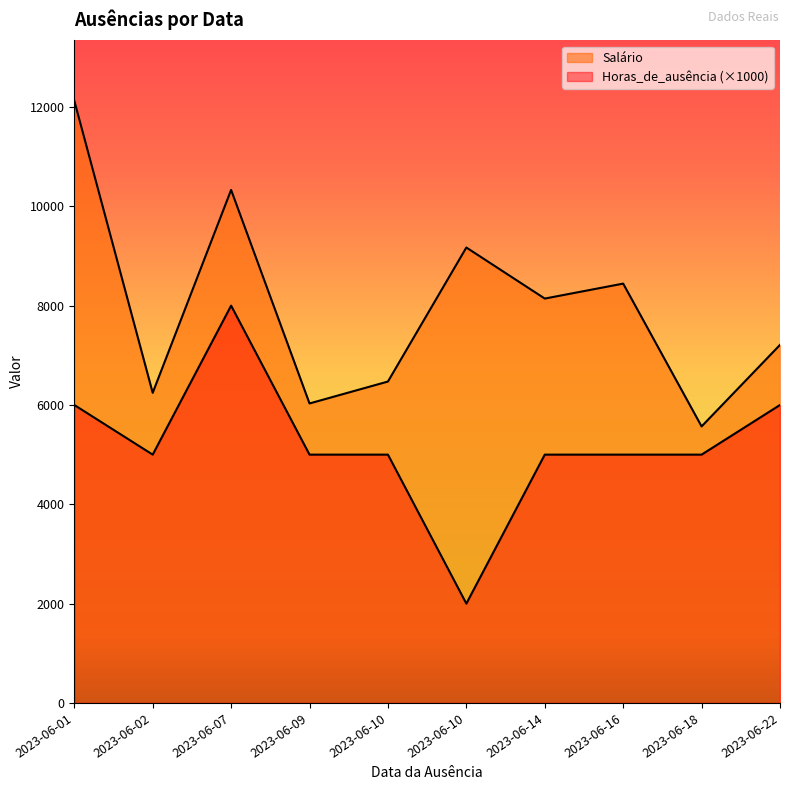

What is the difference between the maximum and second lowest values in the Horas_de_ausência series?

3000.0